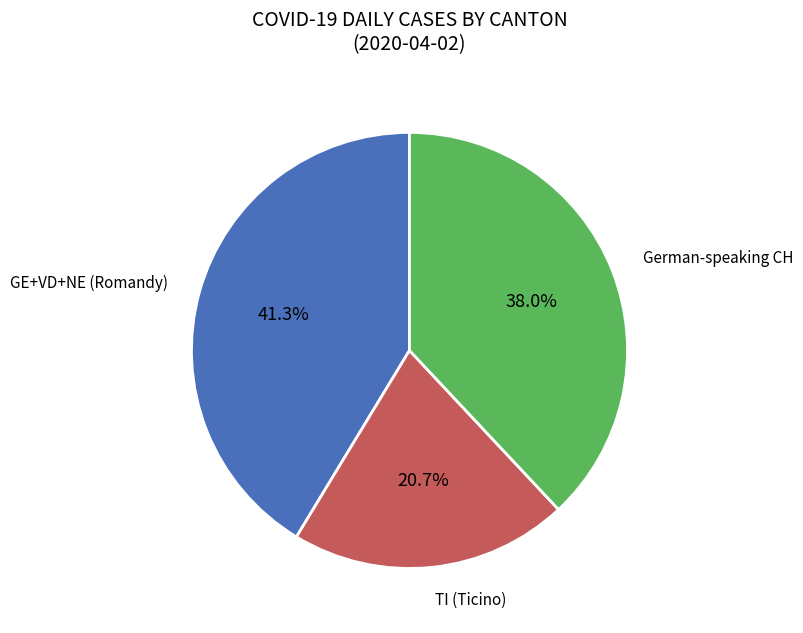

Does any single category account for the majority?

No